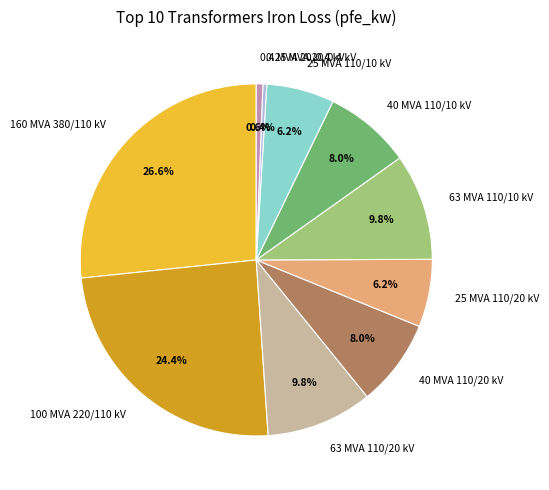

To the nearest percent, what percentage of the pie is 0.4 MVA 20/0.4 kV?

1%